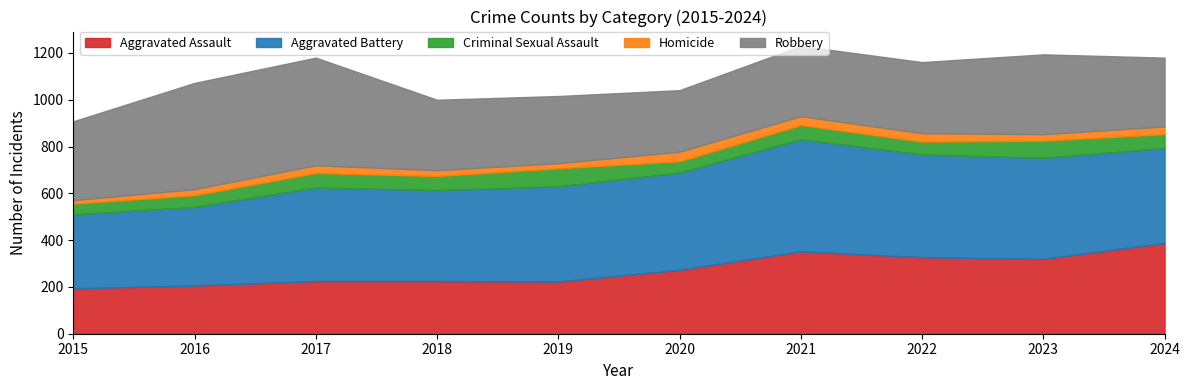

List the series in order of their peak value, highest first.

Aggravated Battery, Robbery, Aggravated Assault, Criminal Sexual Assault, Homicide